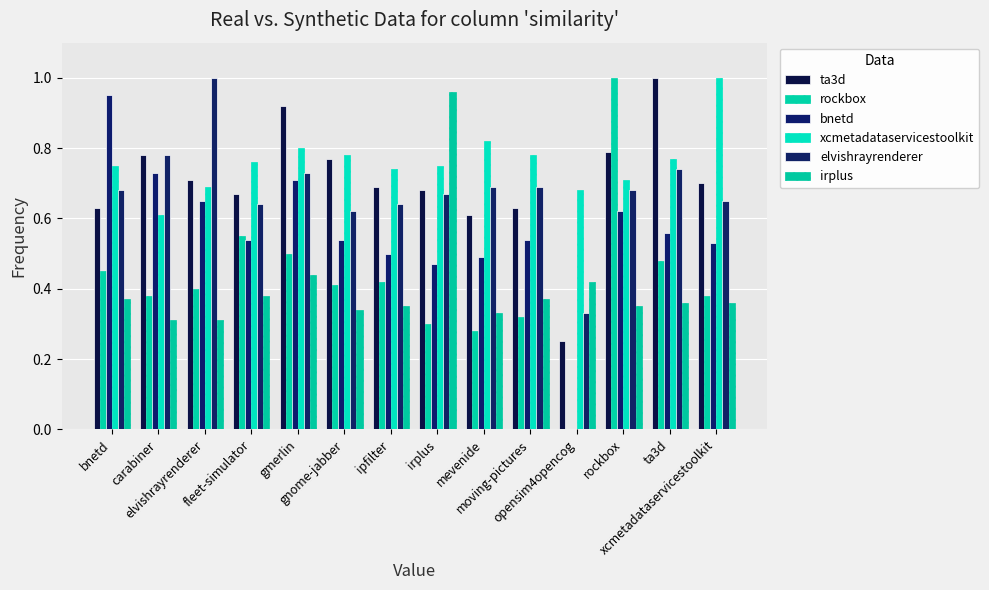

Count the number of data series in this chart.

6